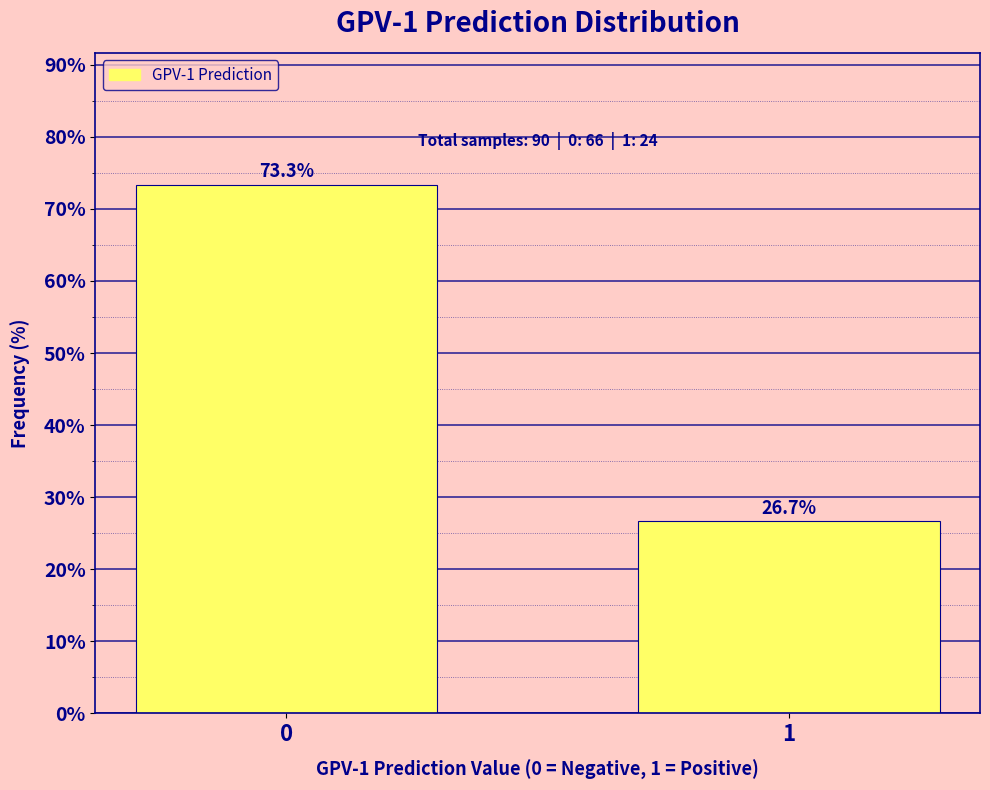

Reading left to right, extract all data points from this chart.

73.3	26.7